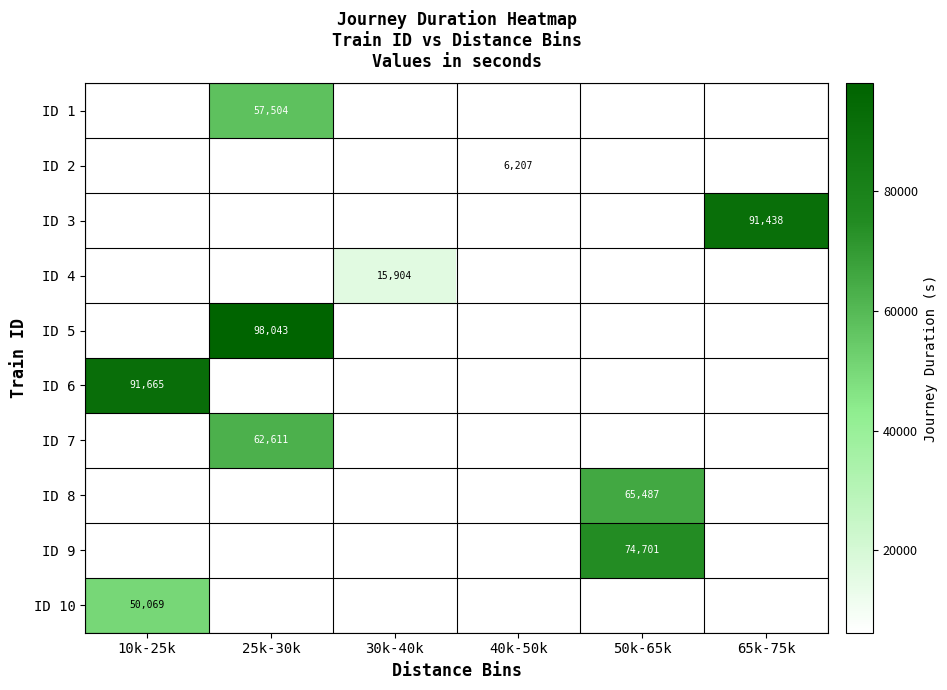

The ID 3 series shows 38786.1 at 65k-75k. True or false?

False